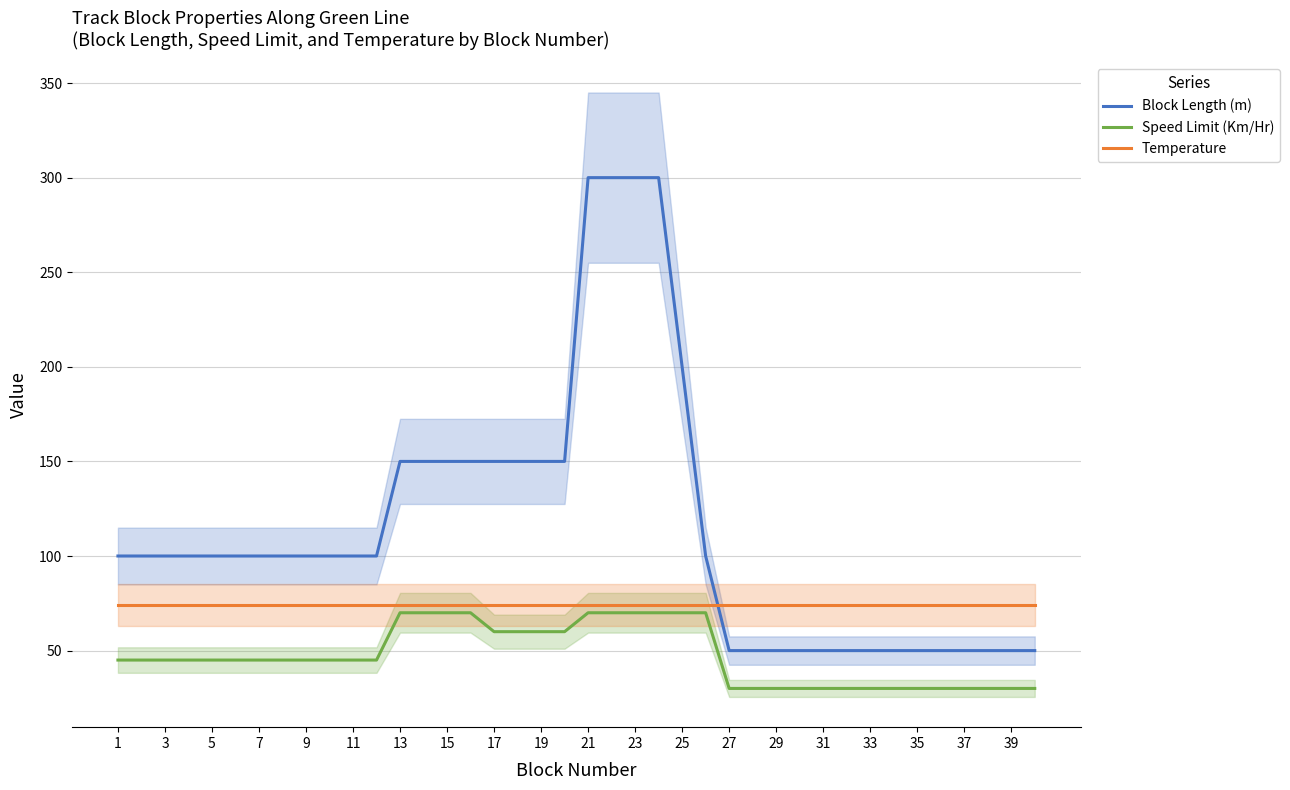

Is this an area chart (filled region under the line)?

No